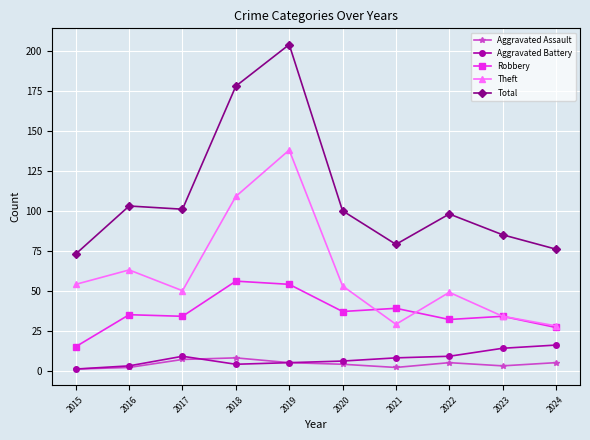

Reading left to right, transcribe all the data shown in this chart.

Aggravated Assault: 2015=1	2016=2	2017=7	2018=8	2019=5	2020=4	2021=2	2022=5	2023=3	2024=5
Aggravated Battery: 2015=1	2016=3	2017=9	2018=4	2019=5	2020=6	2021=8	2022=9	2023=14	2024=16
Robbery: 2015=15	2016=35	2017=34	2018=56	2019=54	2020=37	2021=39	2022=32	2023=34	2024=27
Theft: 2015=54	2016=63	2017=50	2018=109	2019=138	2020=53	2021=29	2022=49	2023=34	2024=28
Total: 2015=73	2016=103	2017=101	2018=178	2019=204	2020=100	2021=79	2022=98	2023=85	2024=76